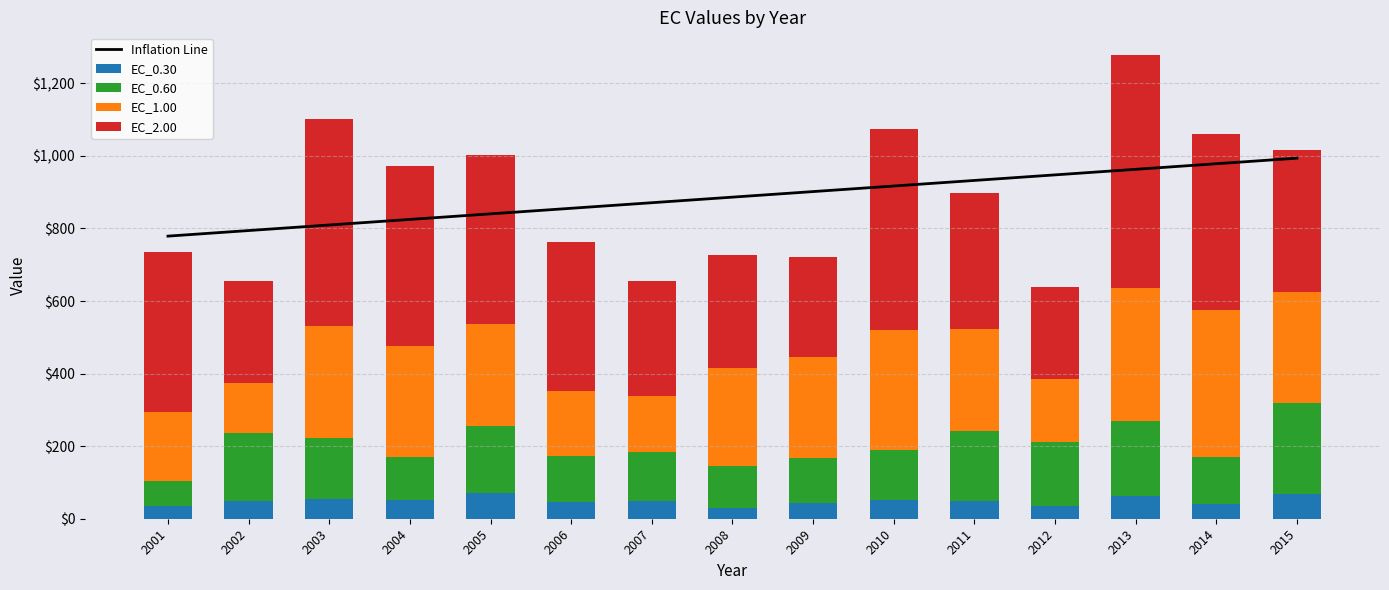

Which has a higher value, 2011 or 2007?

2011